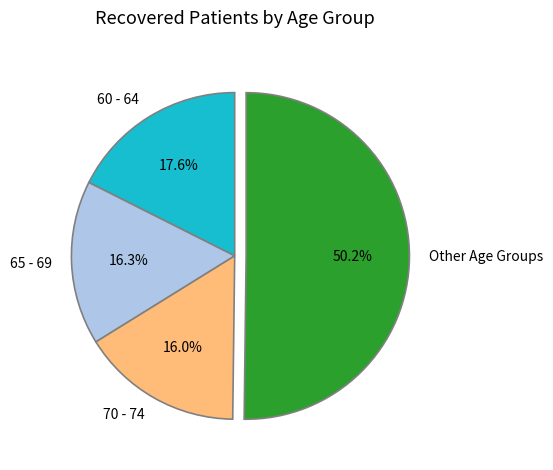

Which category accounts for the majority?

Other Age Groups